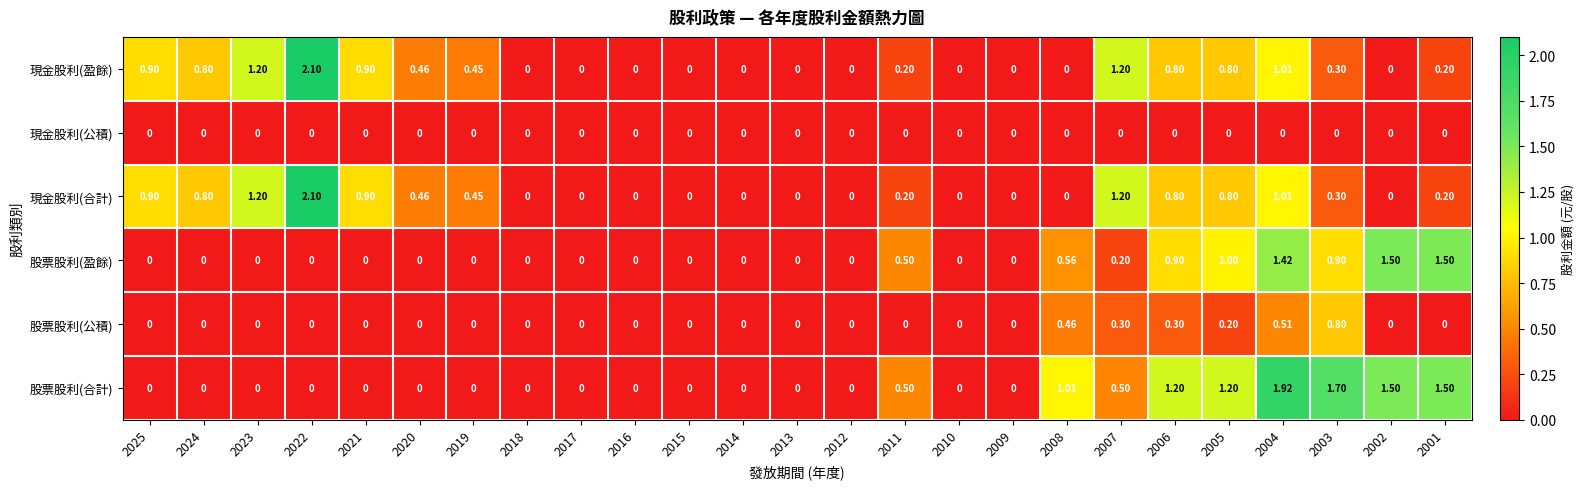

How many categories are shown in the chart?

25